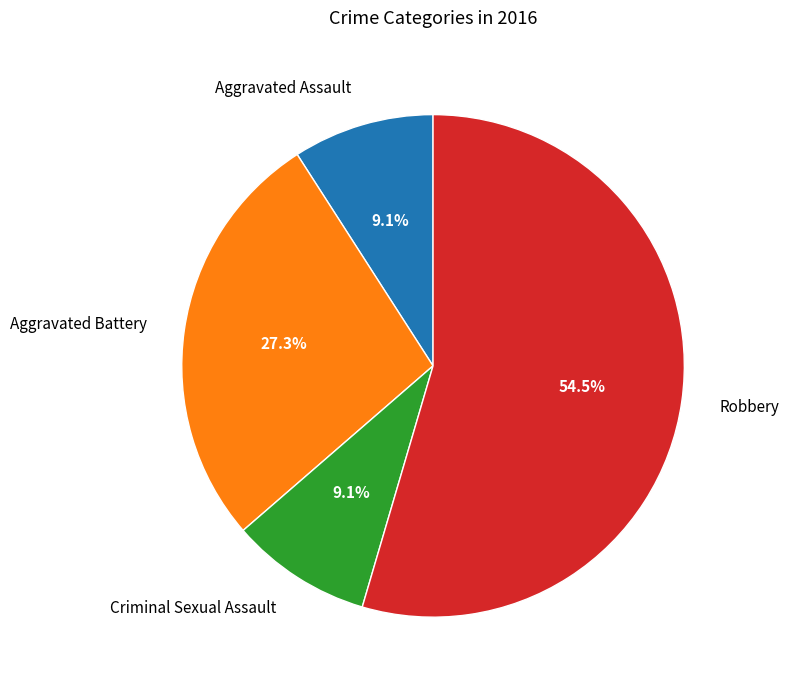

Which slice is the largest?

Robbery